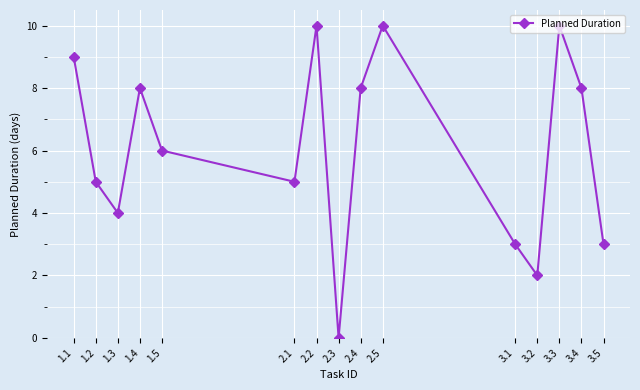

How many lines are shown in the chart?

1